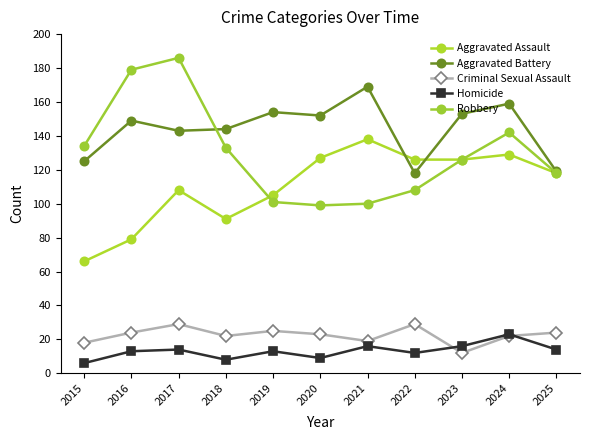

Which series has the largest range (max minus min)?

Robbery